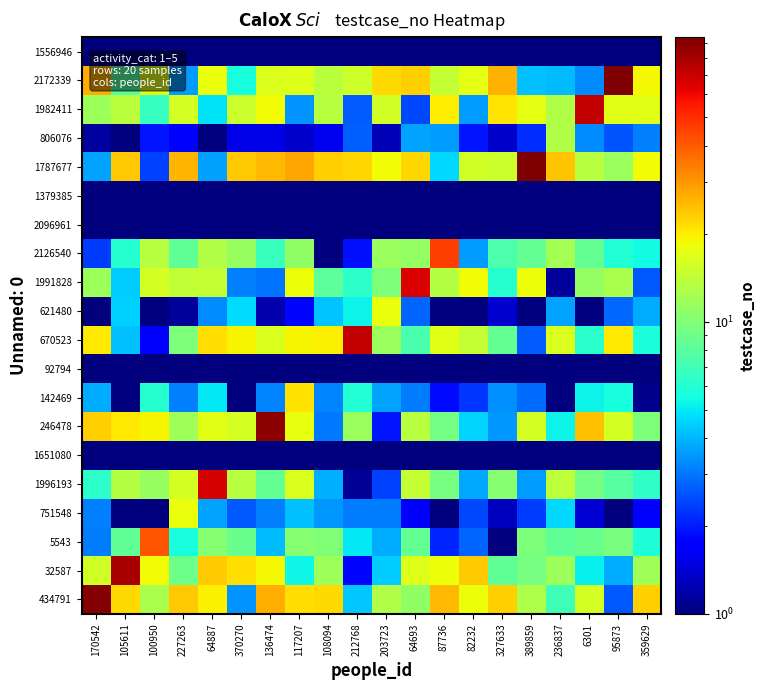

How many series are shown in this chart?

20